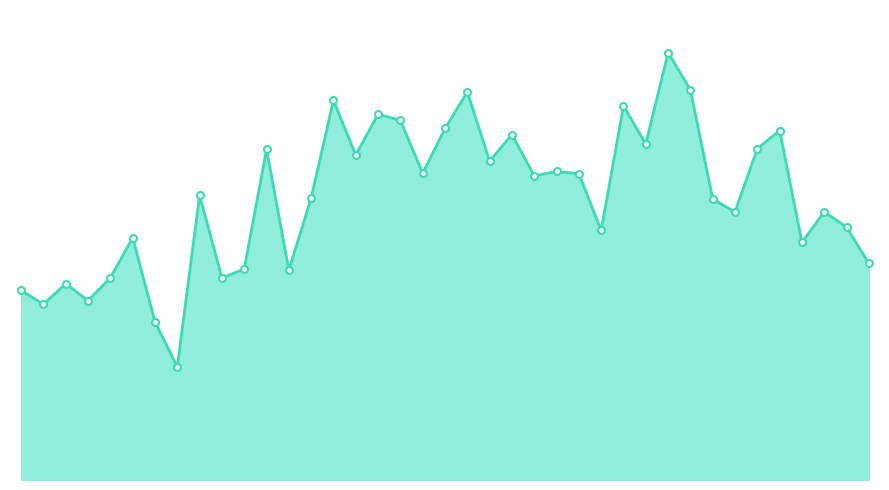

List the labels in order of value, largest first.

1943, 1944, 1934, 1928, 1941, 1930, 1931, 1933, 1948, 1936, 1942, 1947, 1925, 1929, 1935, 1938, 1932, 1939, 1937, 1922, 1927, 1945, 1950, 1946, 1951, 1940, 1919, 1949, 1952, 1924, 1926, 1918, 1923, 1916, 1914, 1917, 1915, 1920, 1921